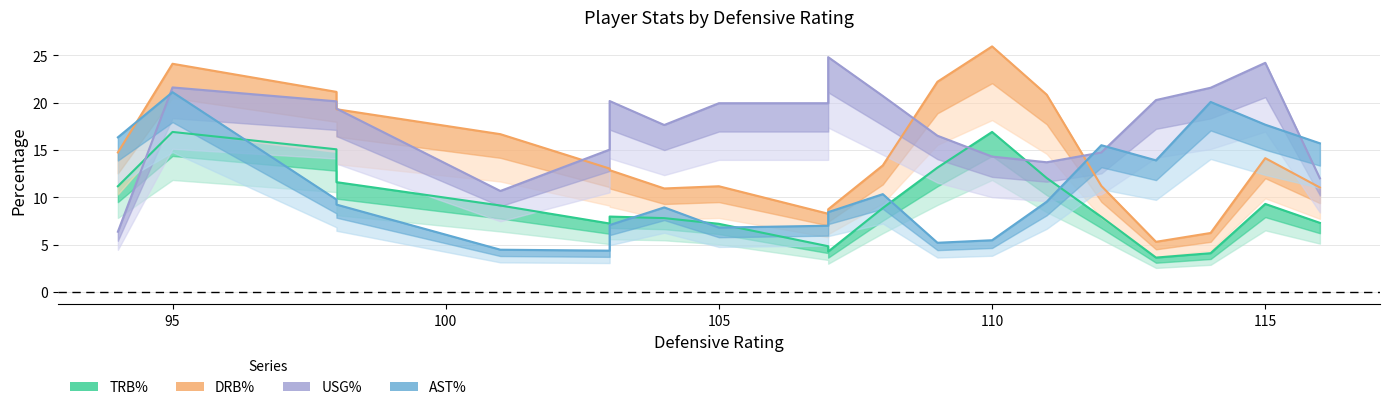

What is the maximum value for drb_pct?

32.2